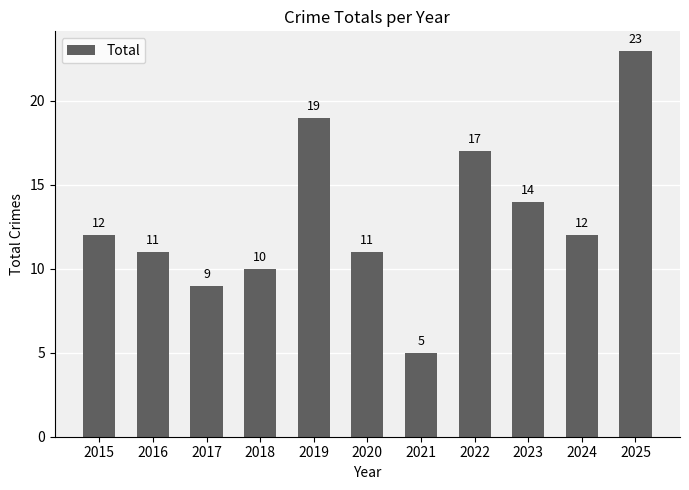

What is the difference between the second highest and second lowest values?

10